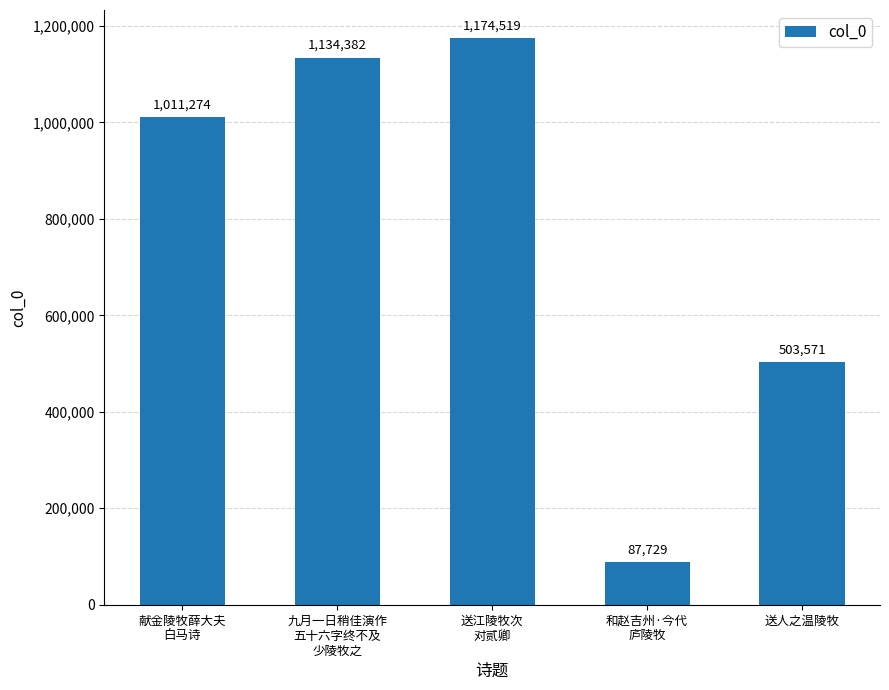

Where is the data nearest to the value 631124?

送人之温陵牧